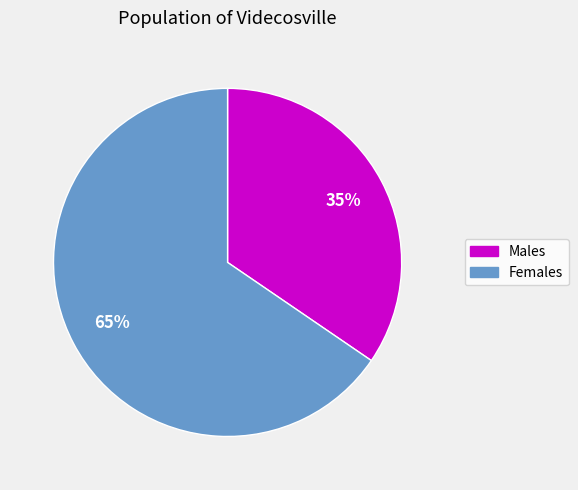

To the nearest percent, what is the average slice percentage?

50%